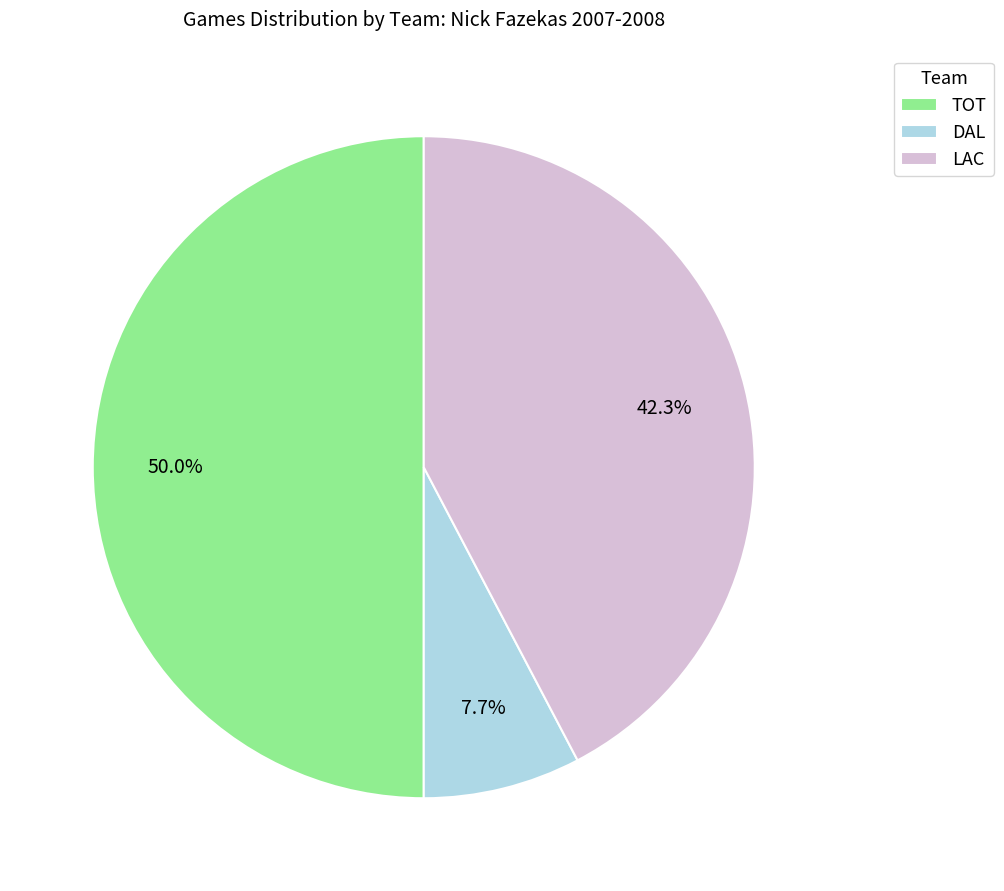

To the nearest percent, what portion does DAL represent?

8%